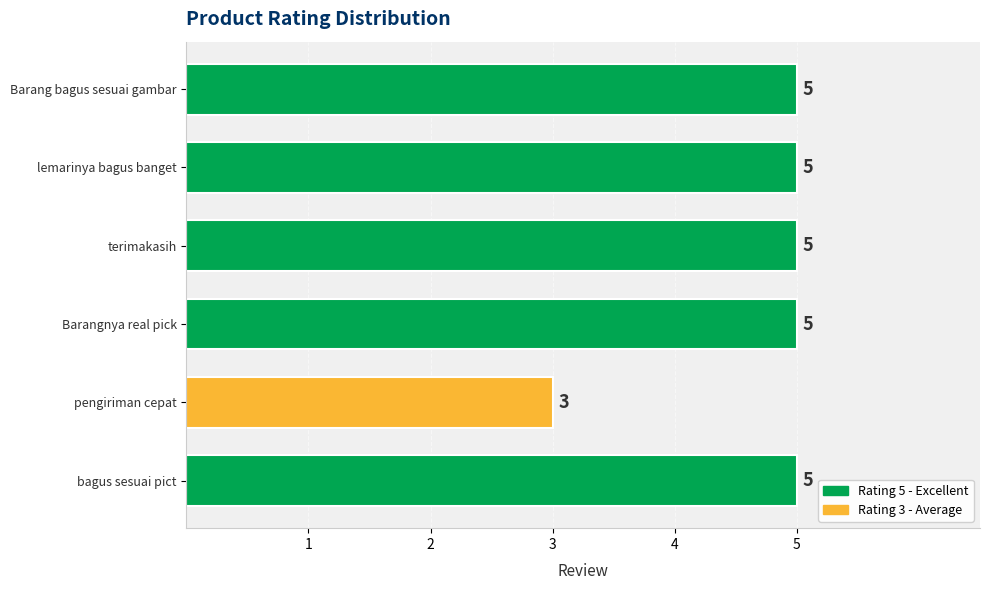

What is the average value?

5